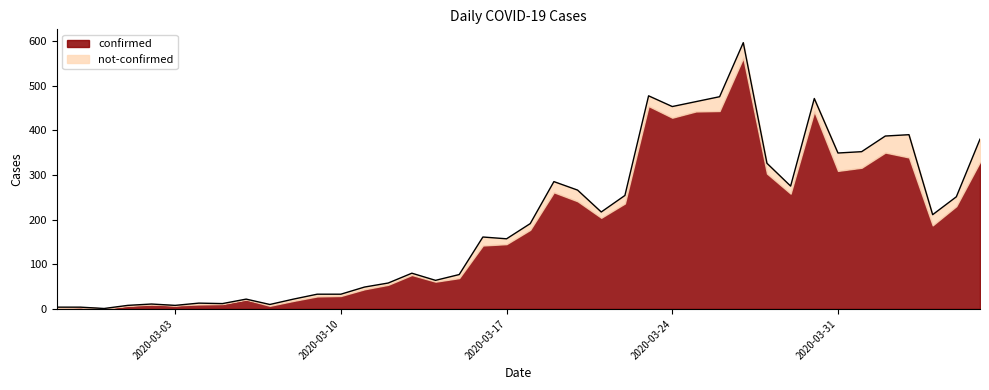

What is the minimum value shown in the chart?

1